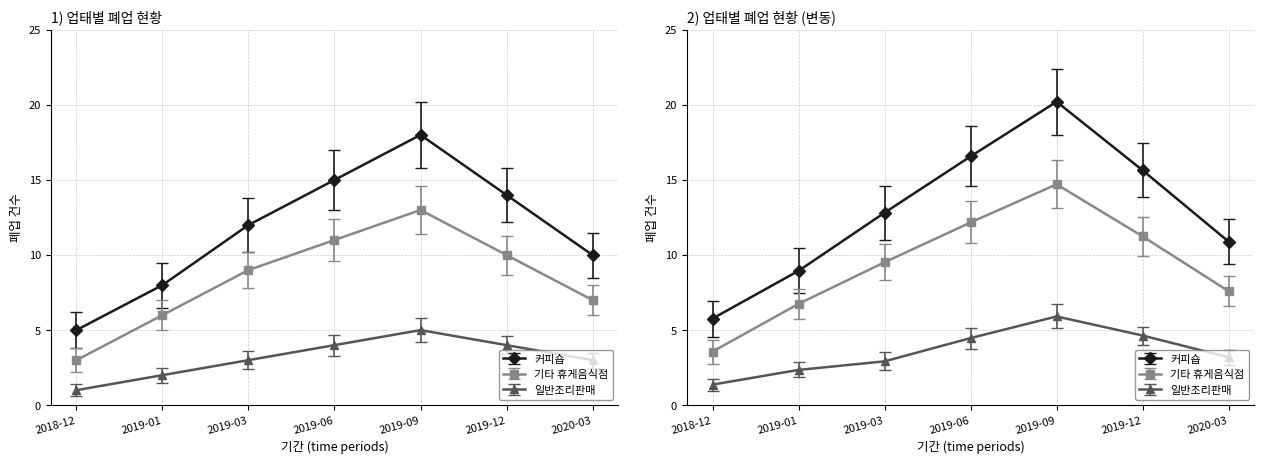

What is the label of the 3rd point from the left?

2019-03